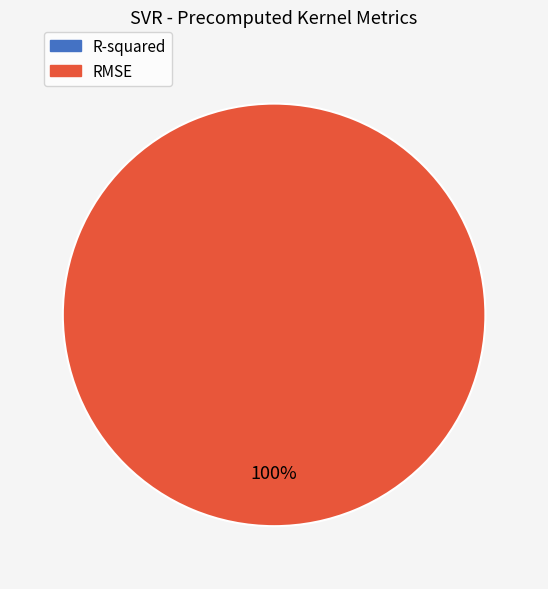

How much of the chart is everything except R-squared?

100.0%